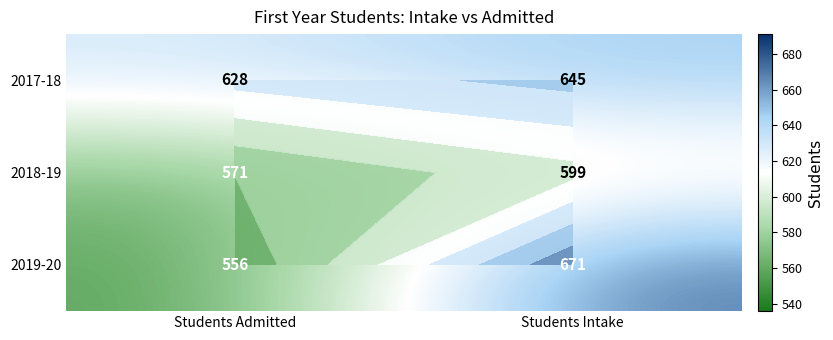

What is the average value of the 2019-20 series?

614